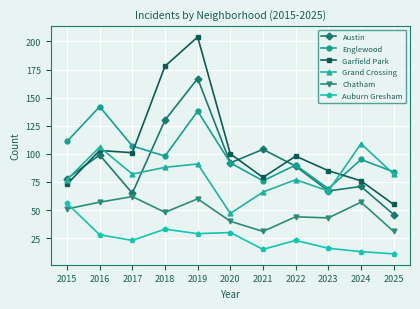

At which category is the sum across all series the highest?

2019